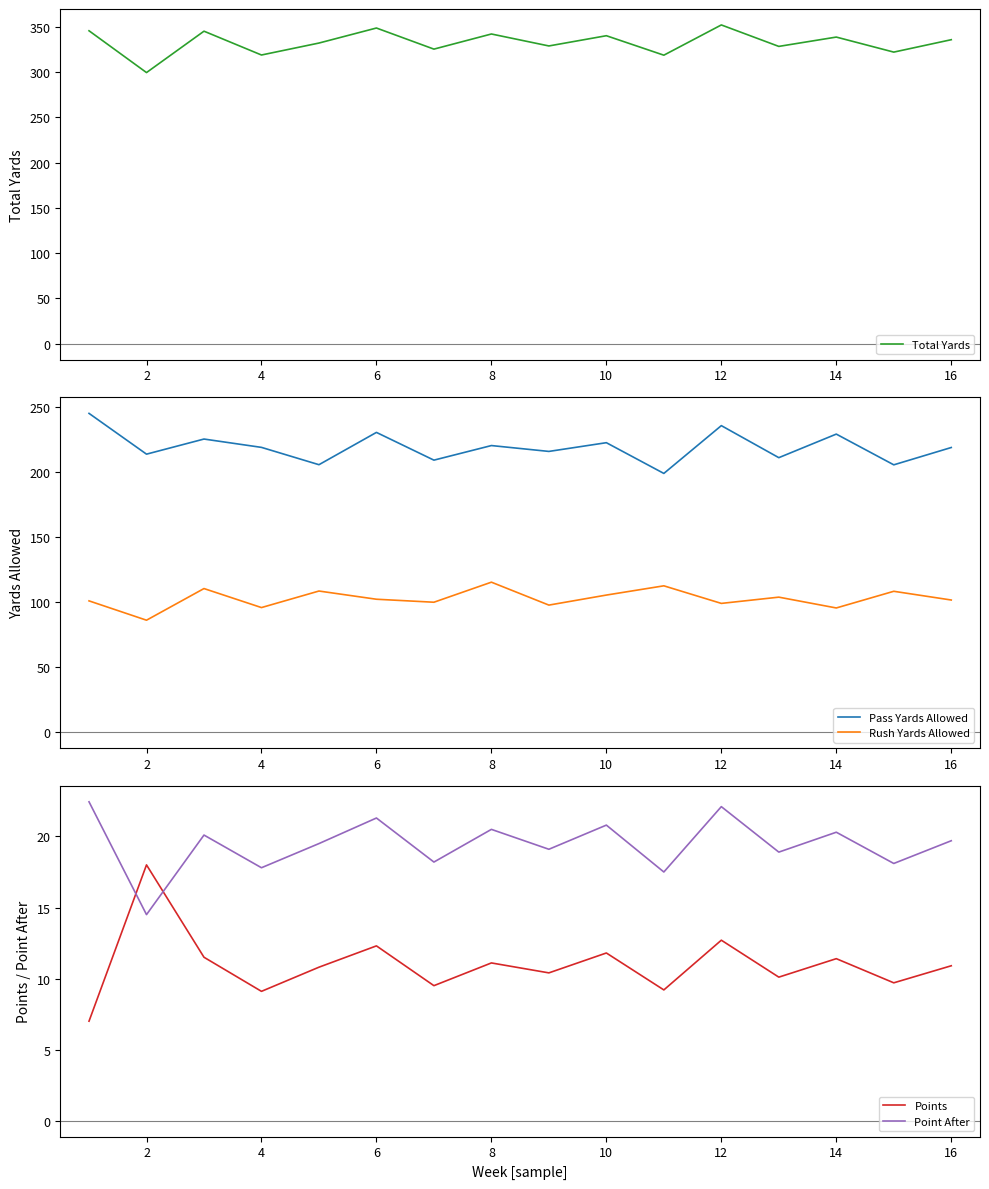

What is the maximum value for Pass Yards Allowed?

244.8